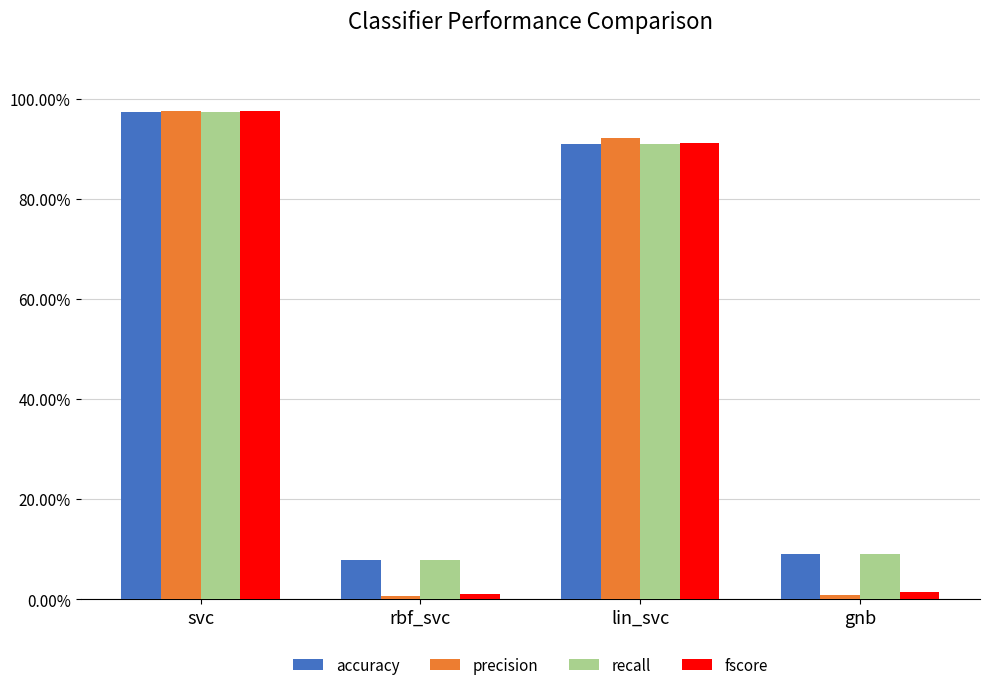

What is the label of the 2nd bar from the right?

lin_svc